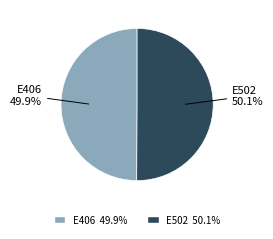

To the nearest percent, what is the average slice percentage?

50%